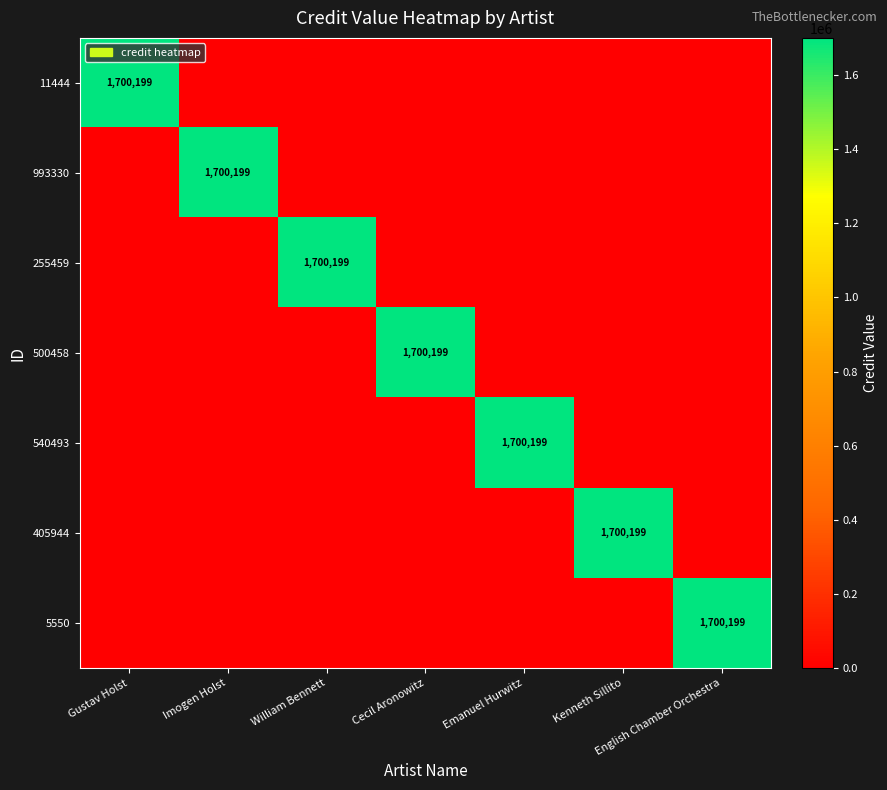

Which has a higher value, Kenneth Sillito or Gustav Holst?

Gustav Holst